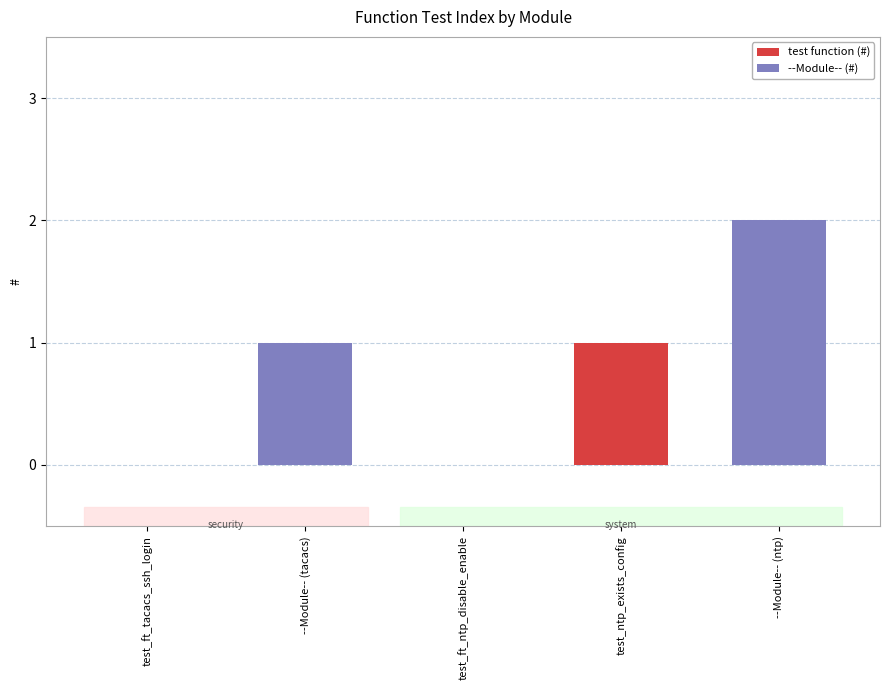

What is the ratio of the value at test_ntp_exists_config to the value at --Module-- (tacacs)?

1.0